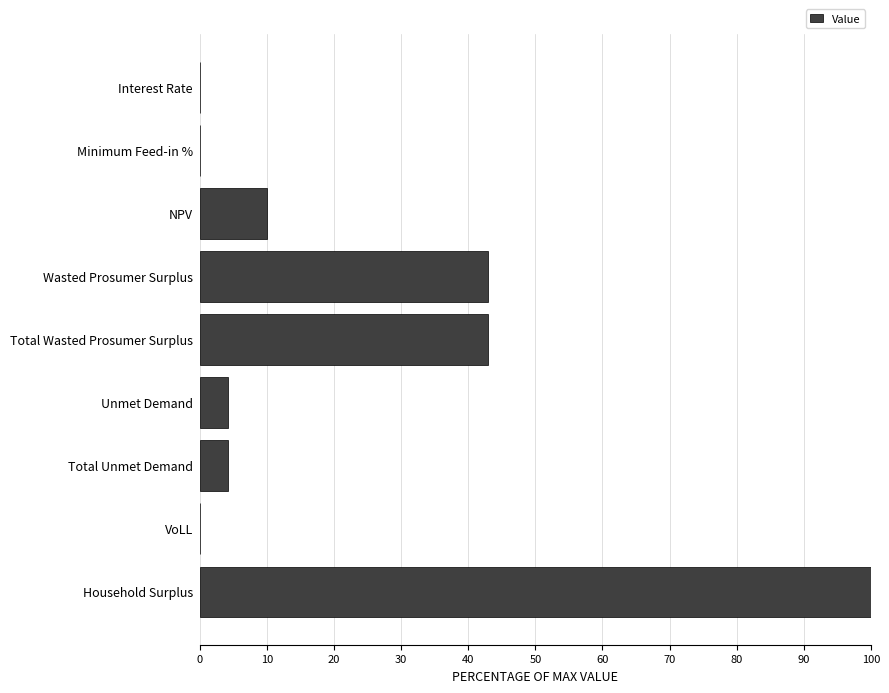

What is the change in value from Wasted Prosumer Surplus to Total Unmet Demand?

-38.8